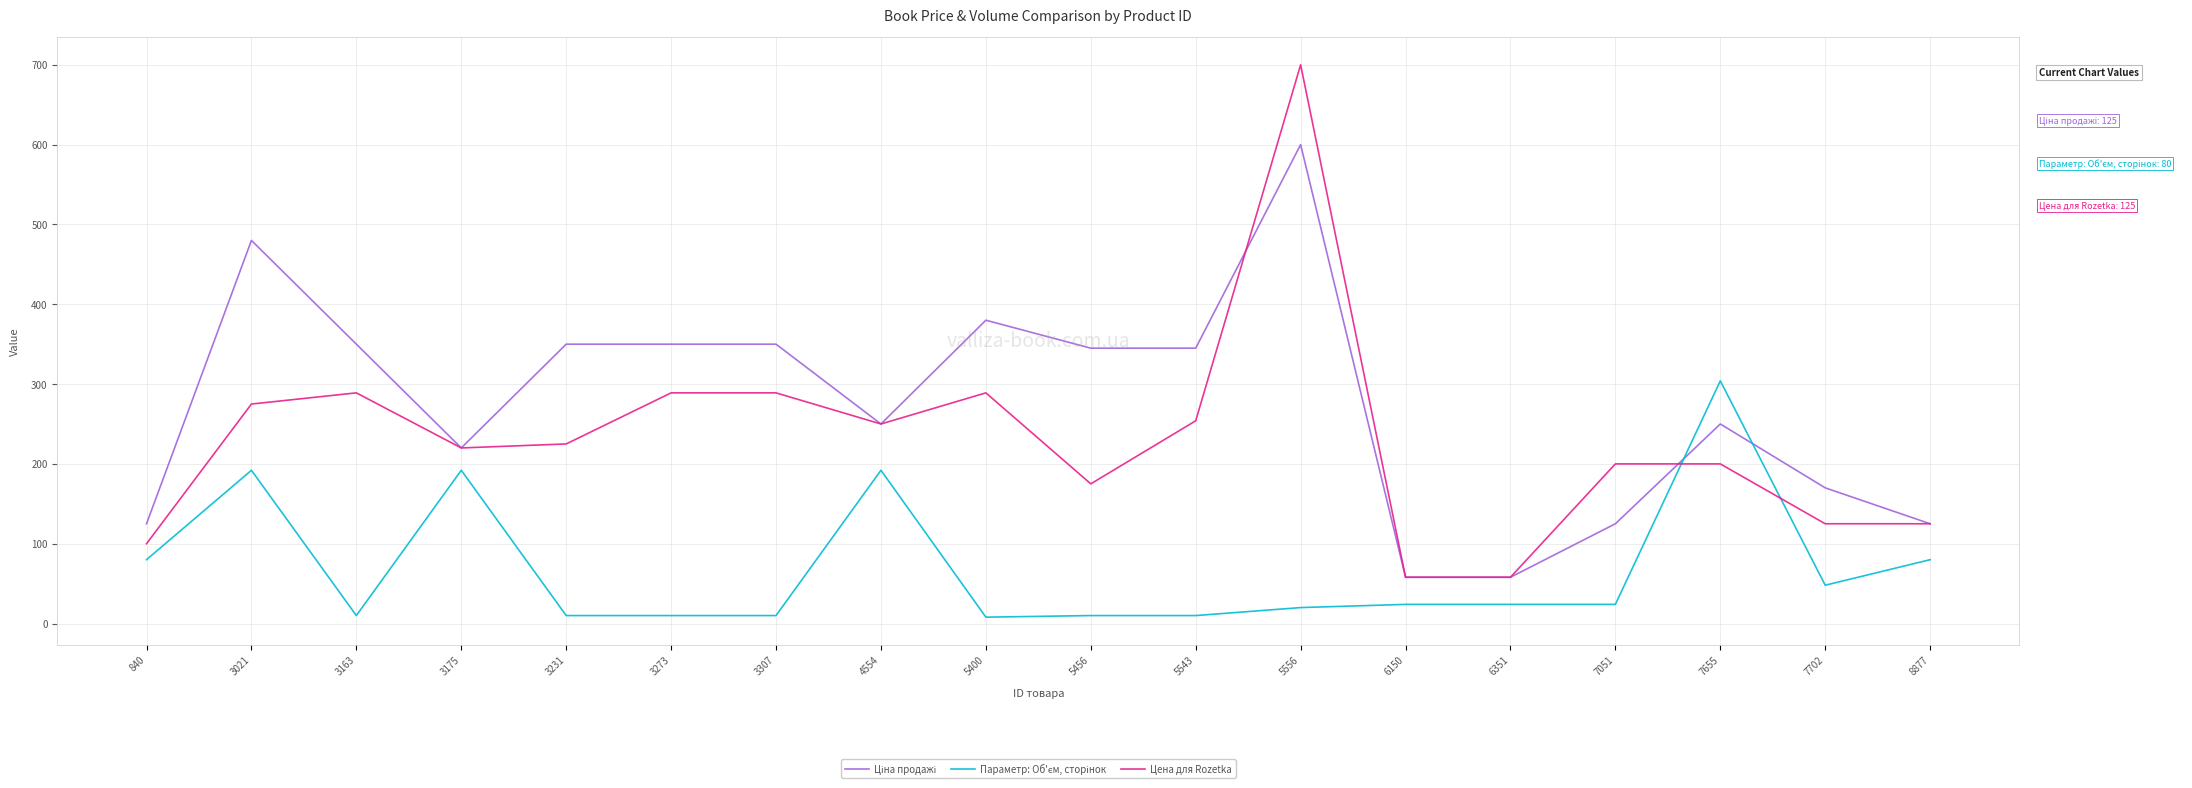

The Цена для Rozetka series shows 254 at 5543. True or false?

True